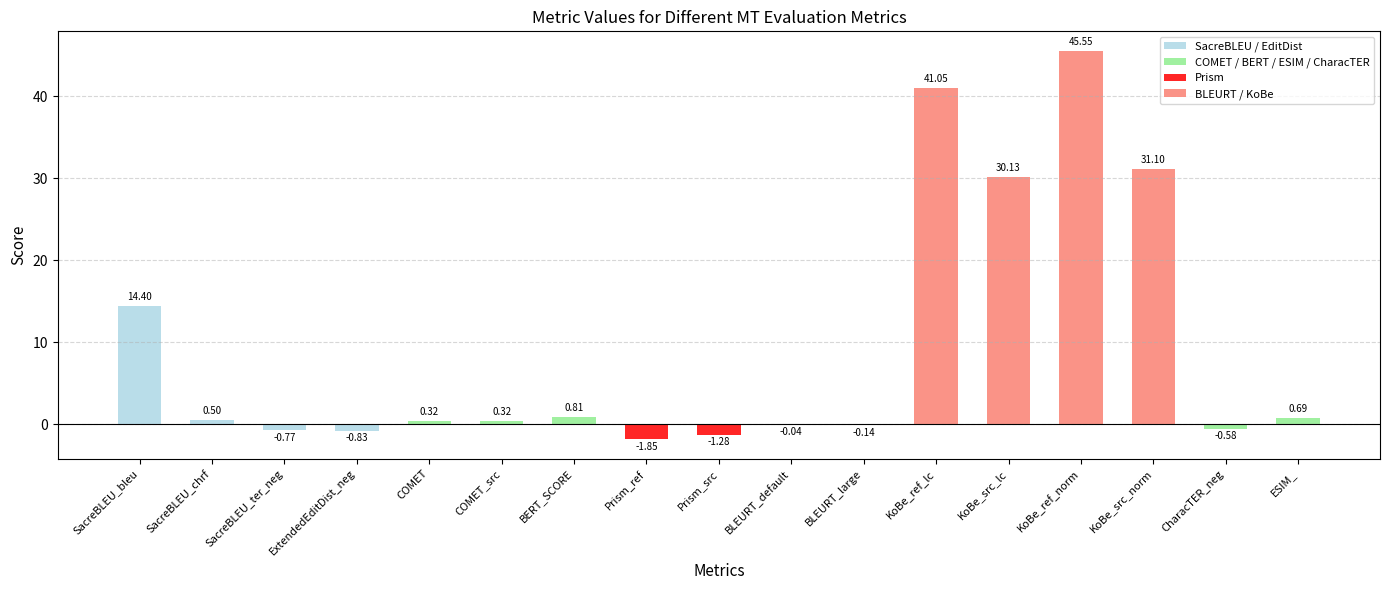

Which category has the highest value across all series?

KoBe_ref_norm